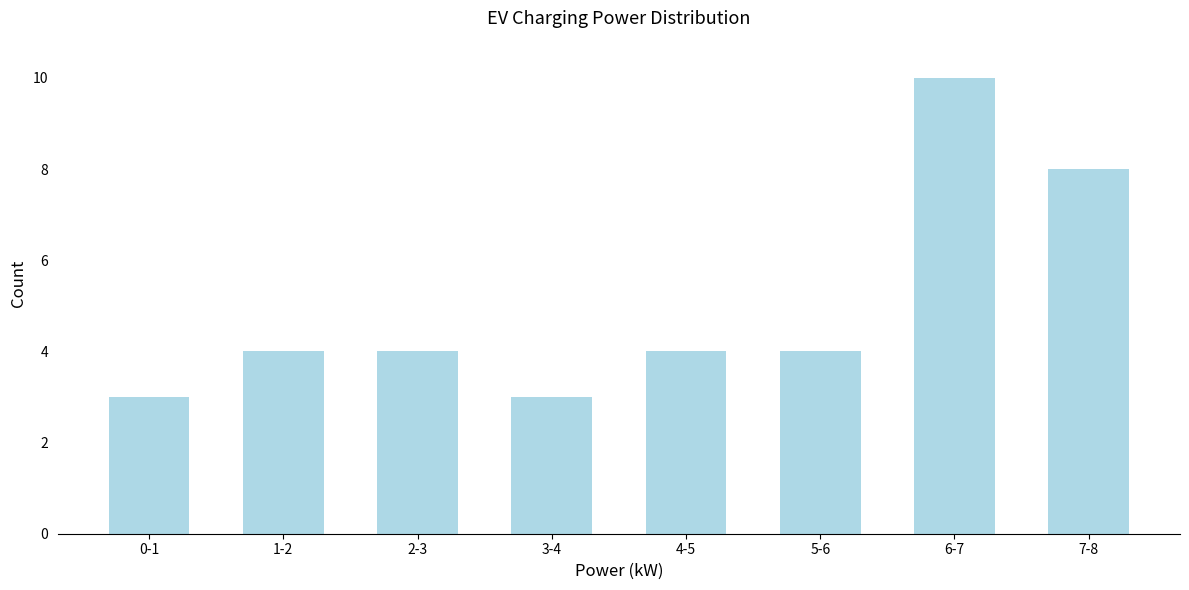

Reading right to left, extract all data points from this chart.

8	10	4	4	3	4	4	3